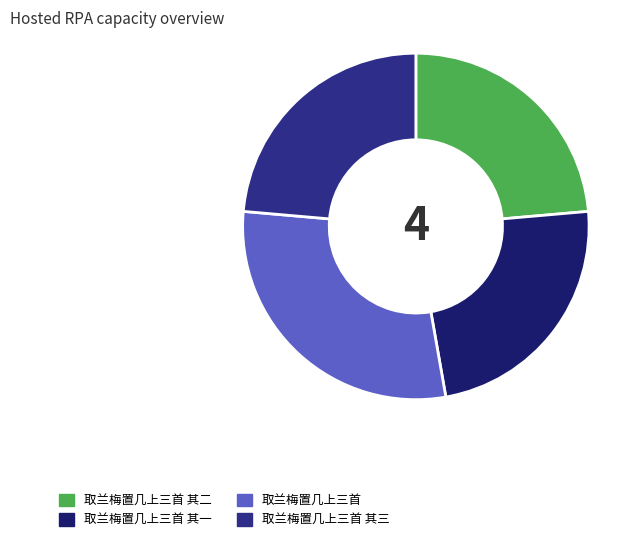

Does 取兰梅置几上三首 account for over 50% of the chart?

No